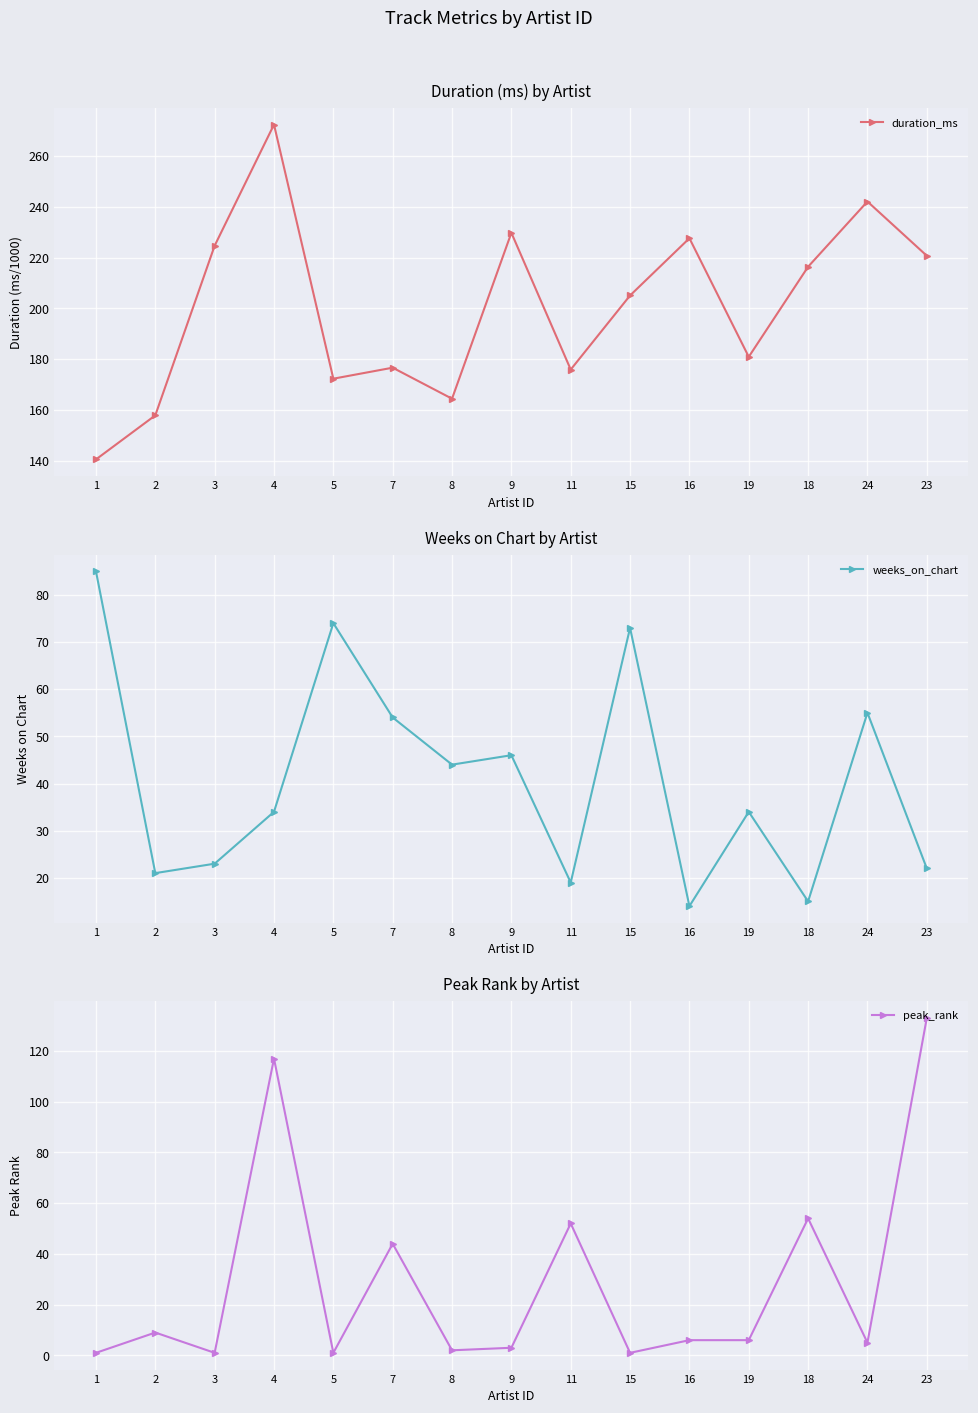

True or false: weeks_on_chart and duration_ms cross at least once.

False